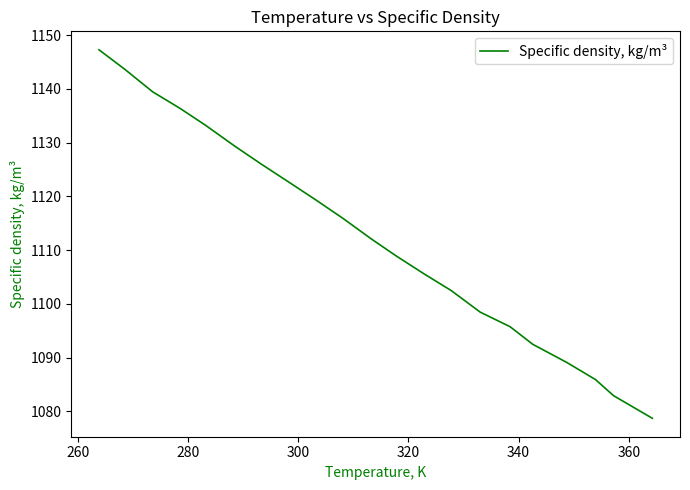

What is the greatest value displayed?

1147.3